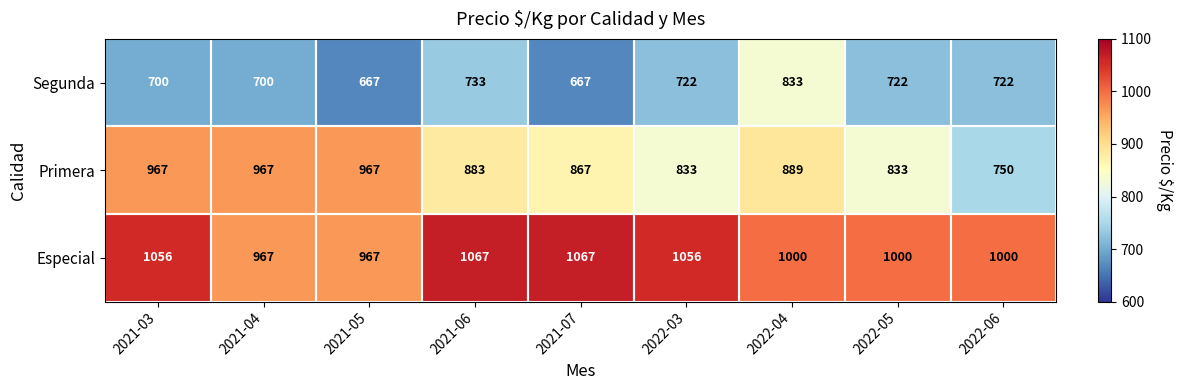

What is the maximum value shown in the chart?

1067